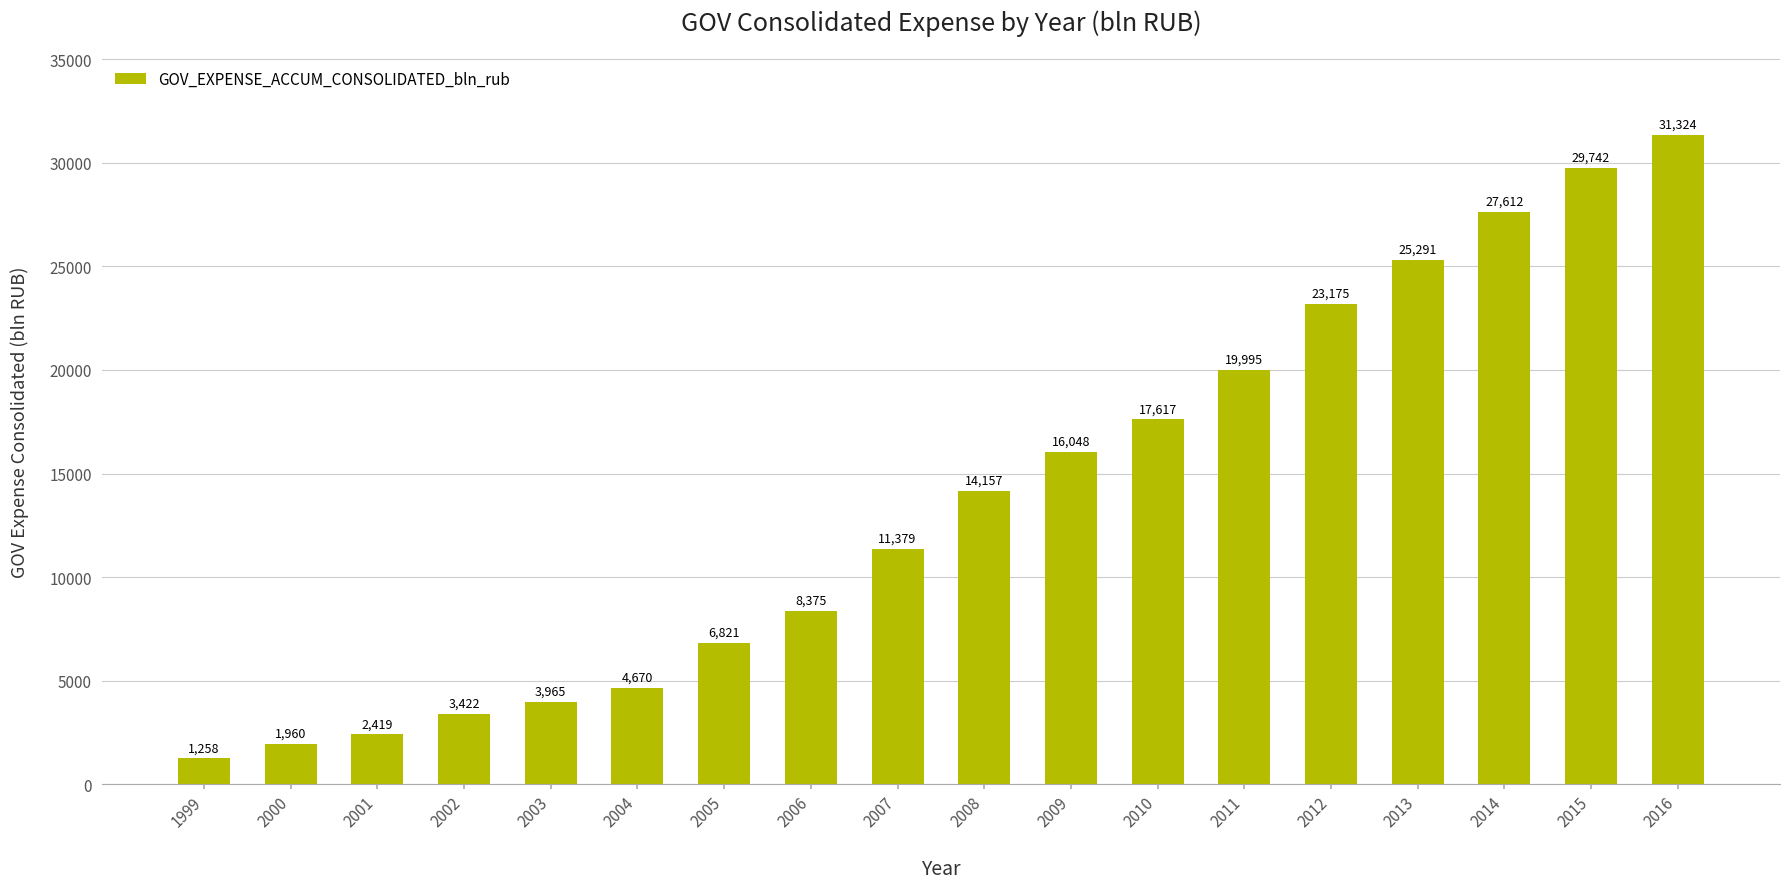

Rank the categories by value from lowest to highest.

1999, 2000, 2001, 2002, 2003, 2004, 2005, 2006, 2007, 2008, 2009, 2010, 2011, 2012, 2013, 2014, 2015, 2016